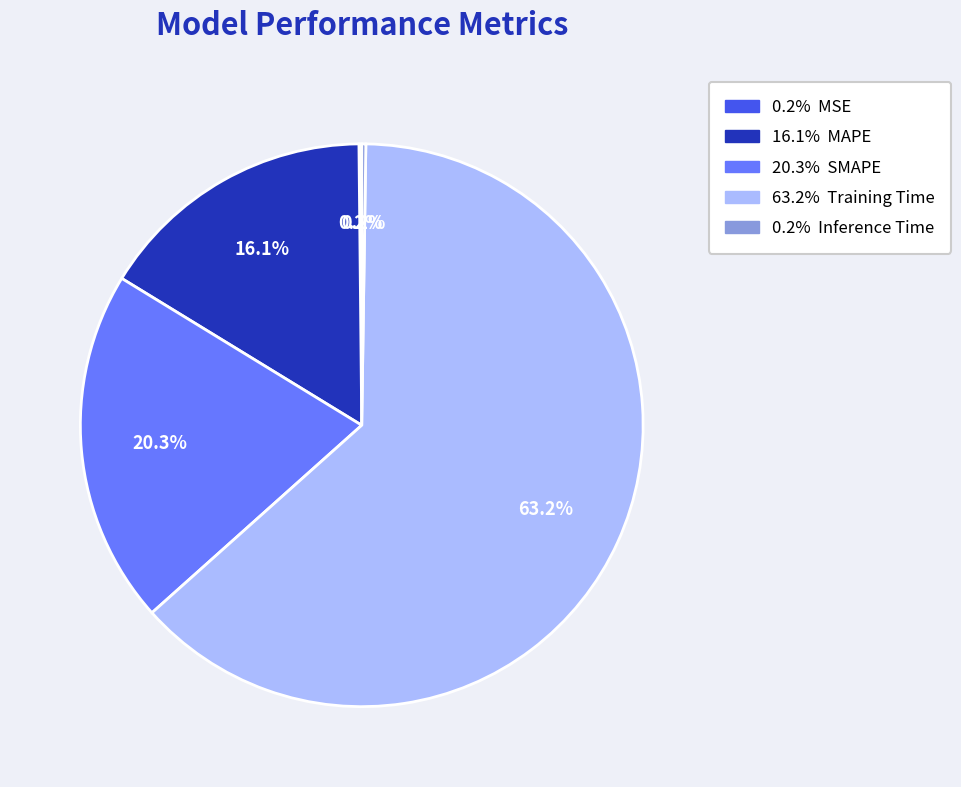

Is there a majority slice in this chart?

Yes